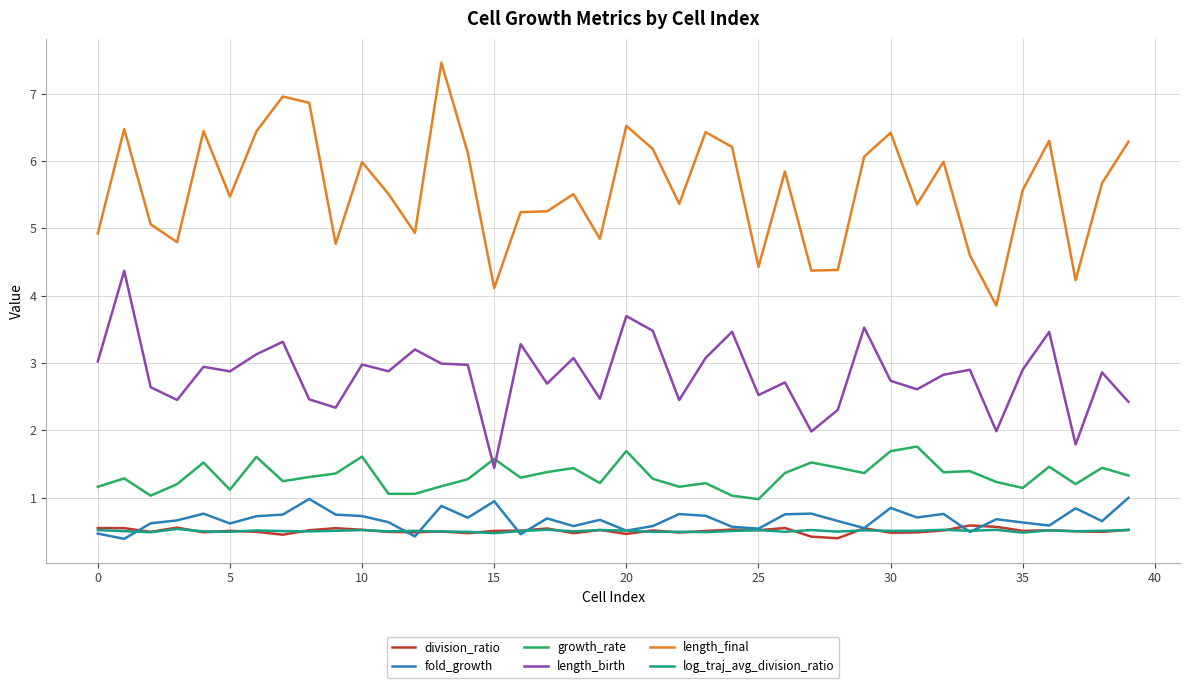

Is this an area chart (filled region under the line)?

No